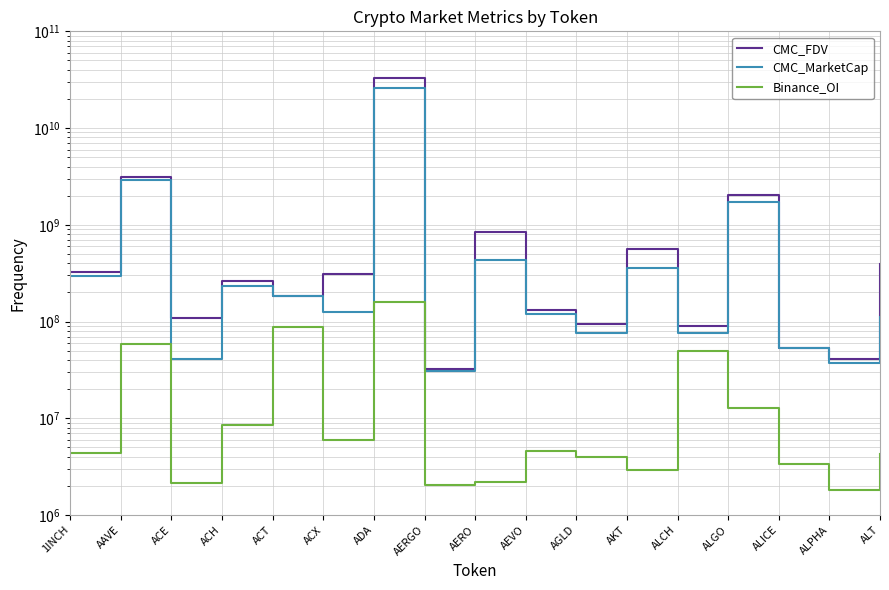

Reading right to left, transcribe all the data shown in this chart.

CMC_FDV: 394850968.5	40884441.8	53845246.3	2020678845.5	90311973.9	561593703.0	95386220.4	132635105.1	843588867.5	32490896.1	32811866573.4	308772198.2	185683004.8	265453145.7	107690667.5	3085656621.8	324102479.9
CMC_MarketCap: 110240557.4	37695455.3	53845246.3	1720750162.2	76765177.8	358871917.5	76815716.6	119791523.5	435634028.9	30703896.5	25694565163.1	125033597.6	185683004.8	234584259.5	40982118.0	2910423495.6	297678113.4
Binance_OI: 4248513.0	1815186.0	3401191.0	12878768.0	49294064.0	2914377.0	3944847.0	4548032.0	2206670.0	2051639.0	160909149.0	5900845.0	87280412.0	8499981.0	2122143.0	58268810.0	4367916.0